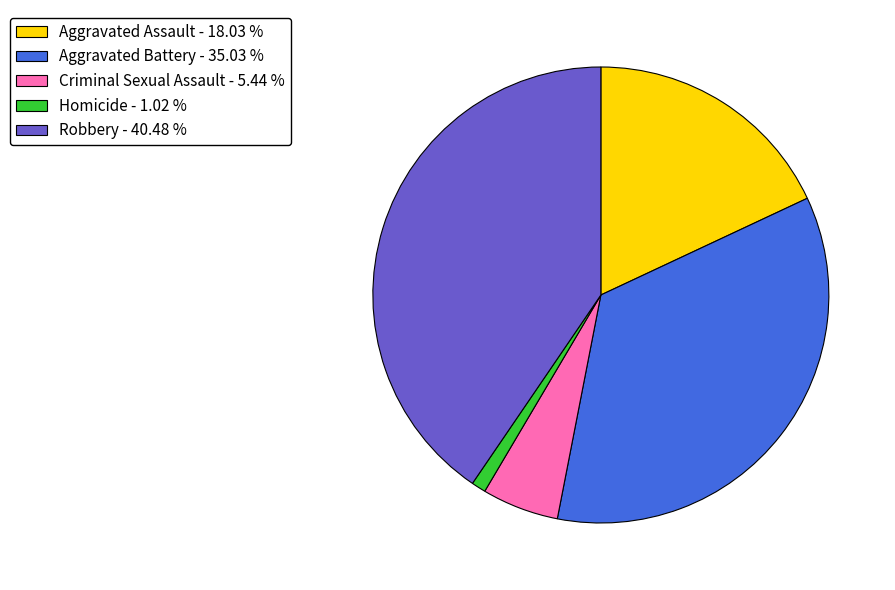

Rank the categories by value from highest to lowest.

Robbery, Aggravated Battery, Aggravated Assault, Criminal Sexual Assault, Homicide